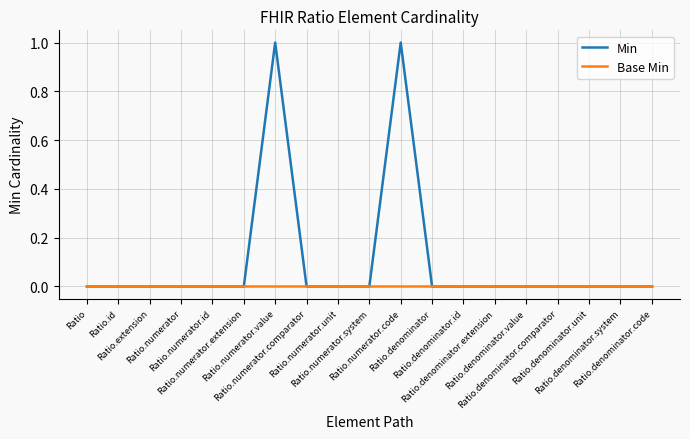

Which series has the largest total across all categories?

Min